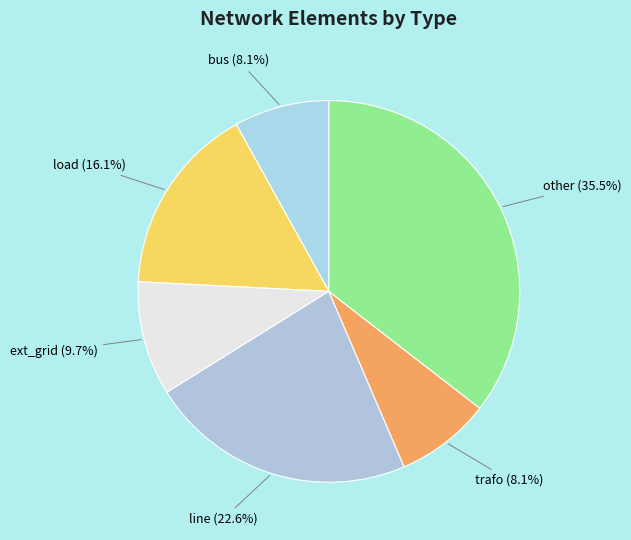

What portion of the pie excludes ext_grid?

90.3%